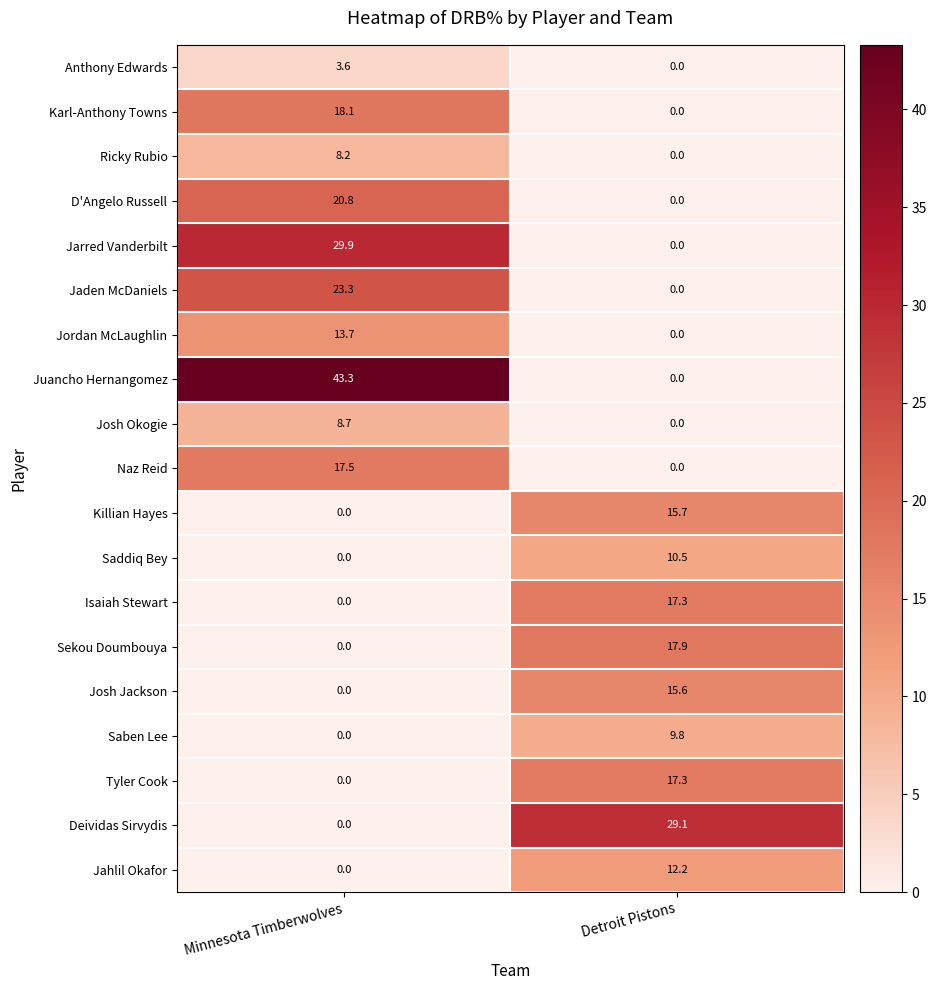

Rank the categories by Isaiah Stewart value from lowest to highest.

Minnesota Timberwolves, Detroit Pistons